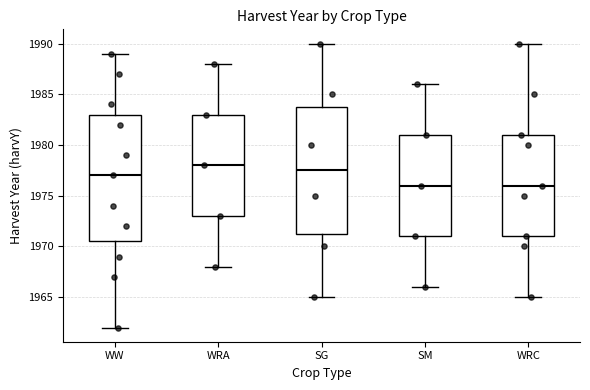

Reading left to right, read every box against the y-axis: the position of its median line, the range the box covers, and the ends of its whiskers. The values are not printed on the chart, so give them approximately, as read against the axis.

WW: median 1977.0, box 1970.5 to 1983.0, whiskers 1962.0 to 1989.0
WRA: median 1978.0, box 1973.0 to 1983.0, whiskers 1968.0 to 1988.0
SG: median 1977.5, box 1971.5 to 1984.0, whiskers 1965.0 to 1990.0
SM: median 1976.0, box 1971.0 to 1981.0, whiskers 1966.0 to 1986.0
WRC: median 1976.0, box 1971.0 to 1981.0, whiskers 1965.0 to 1990.0